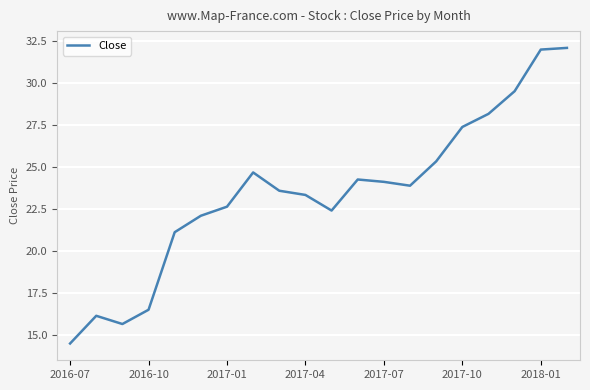

How many distinct data groups are displayed?

1